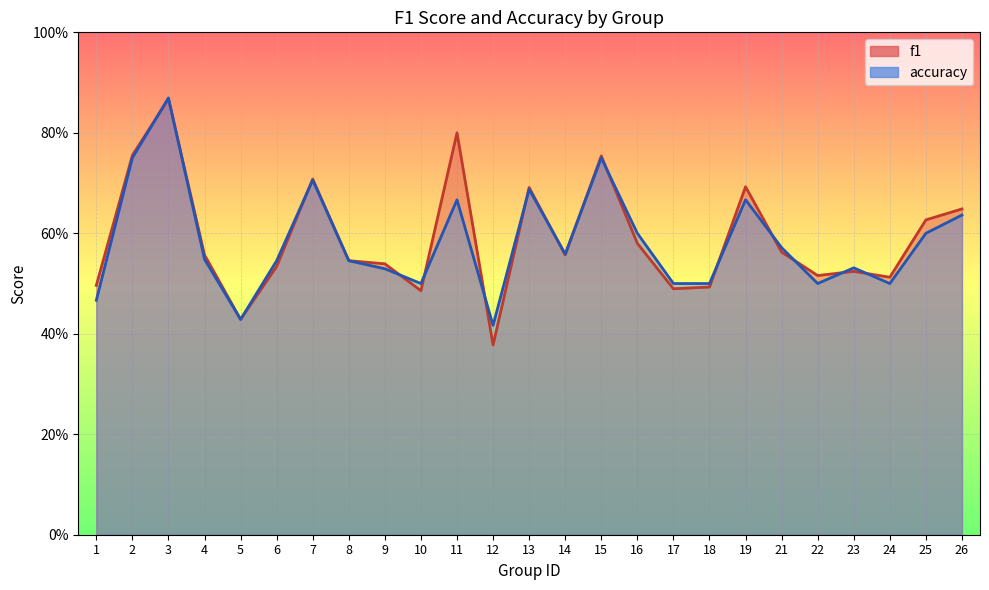

Rank the categories by f1 value from lowest to highest.

12, 5, 10, 17, 18, 1, 24, 22, 23, 6, 9, 8, 14, 4, 21, 16, 25, 26, 13, 19, 7, 15, 2, 11, 3